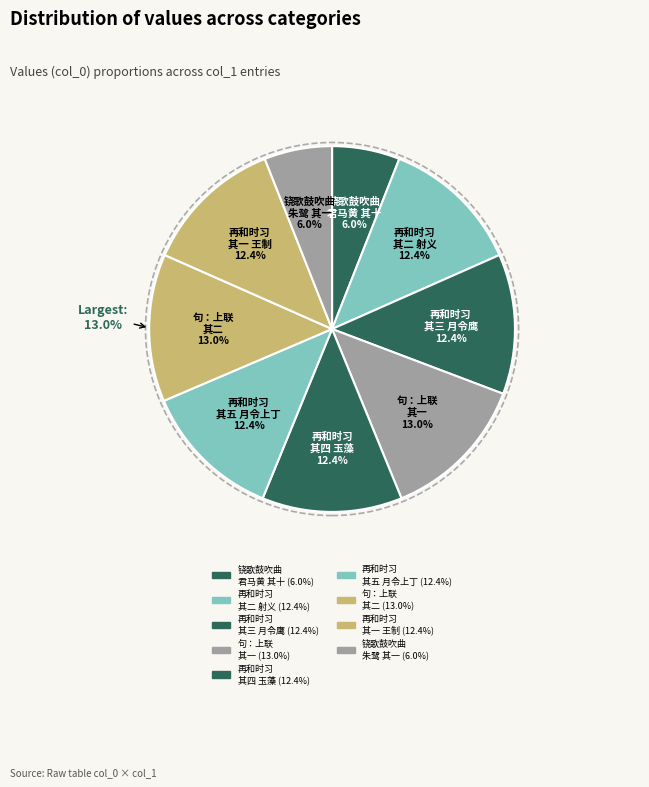

True or false: 再和时习五章章取礼记一句 其一 王制习乡上齿 accounts for 4% of the total.

False